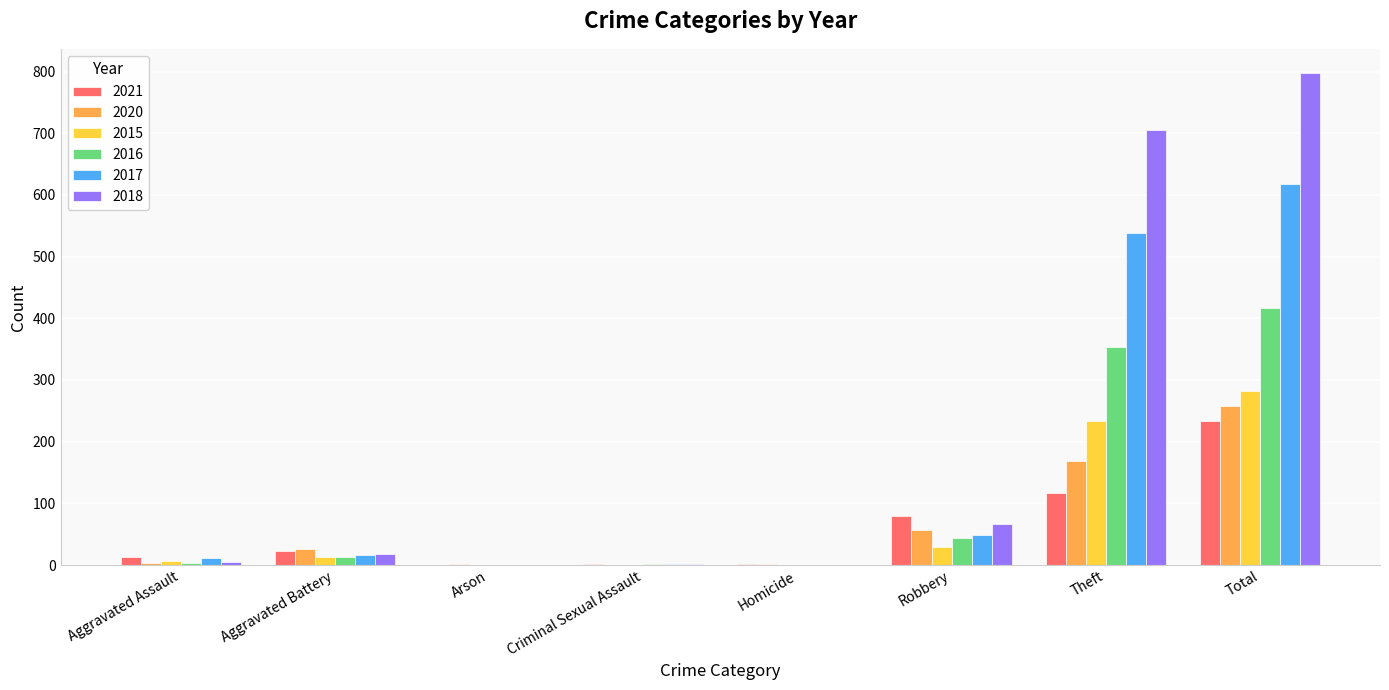

What is the sum of all 2018 values?

1594